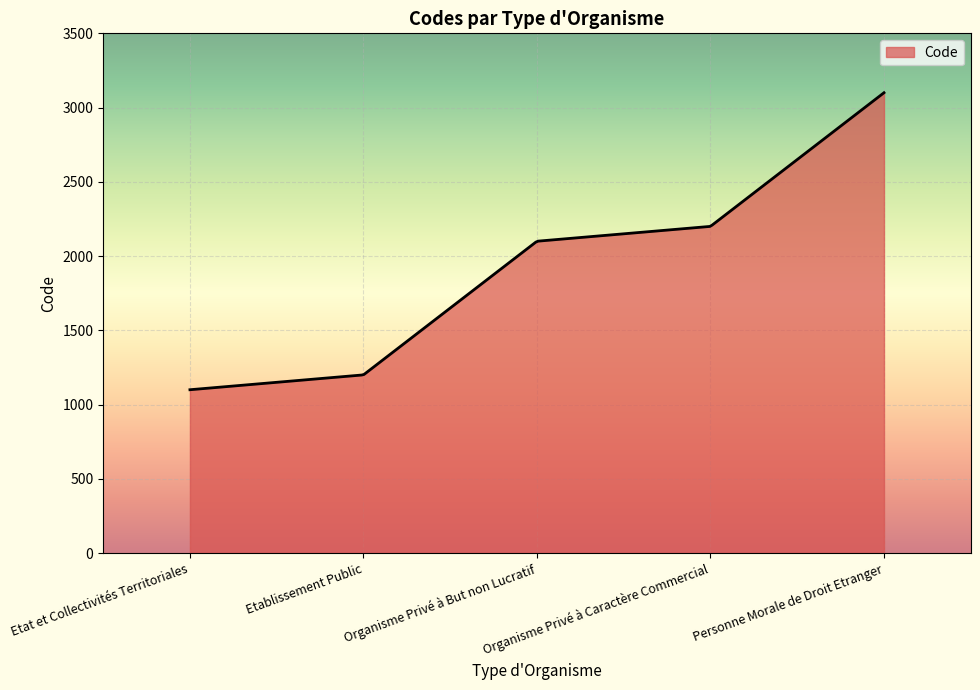

What is the minimum value shown in the chart?

1100.0